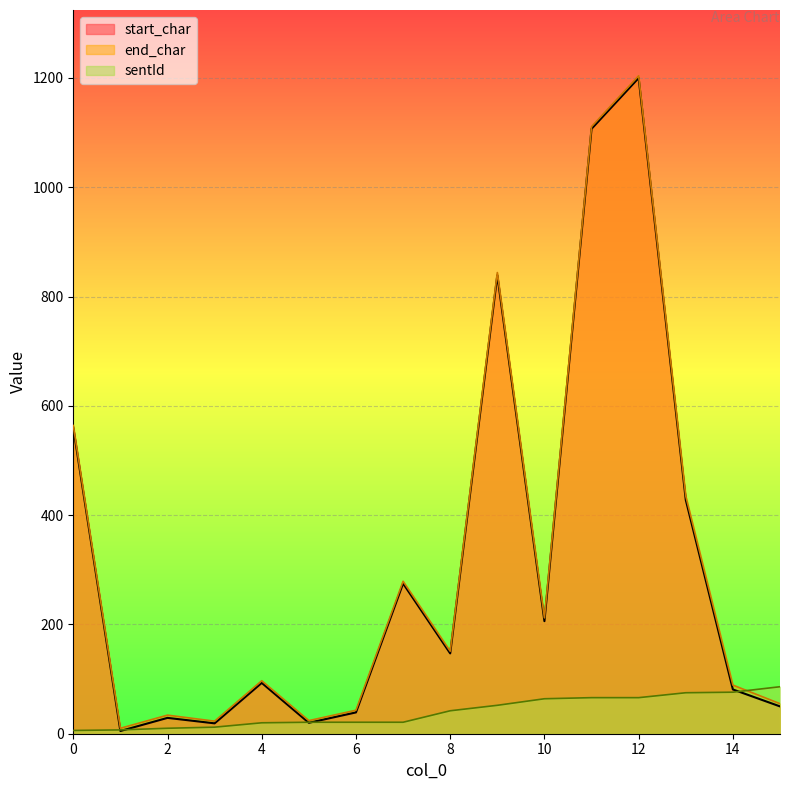

What are all the series names shown in the legend?

start_char, end_char, sentId